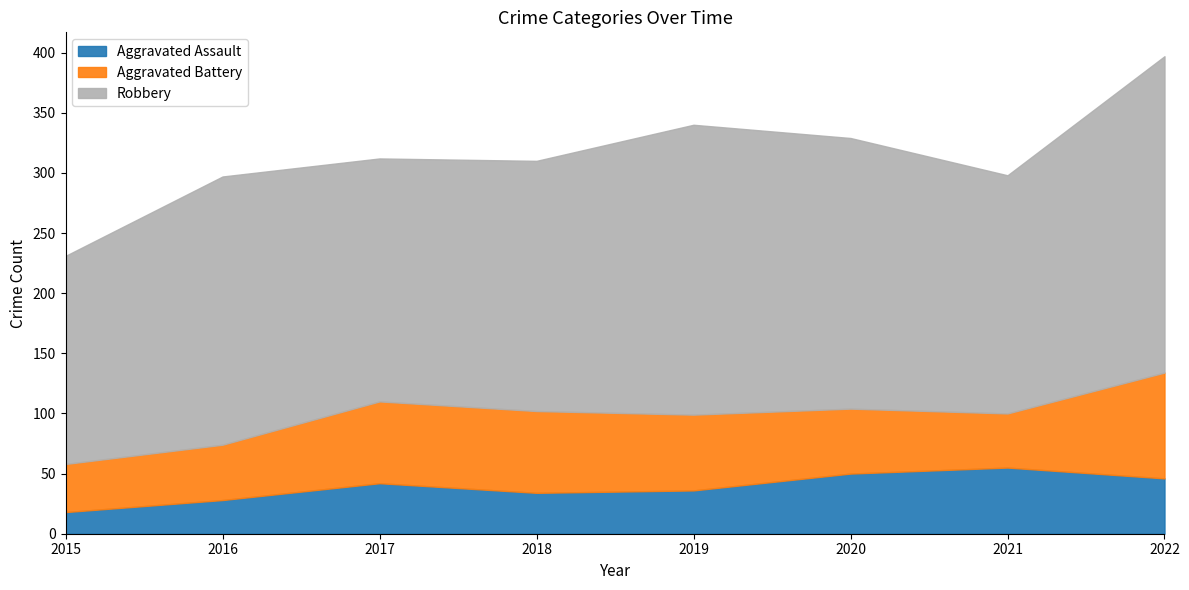

What is the difference between the Aggravated Battery values at 2022 and 2017?

20